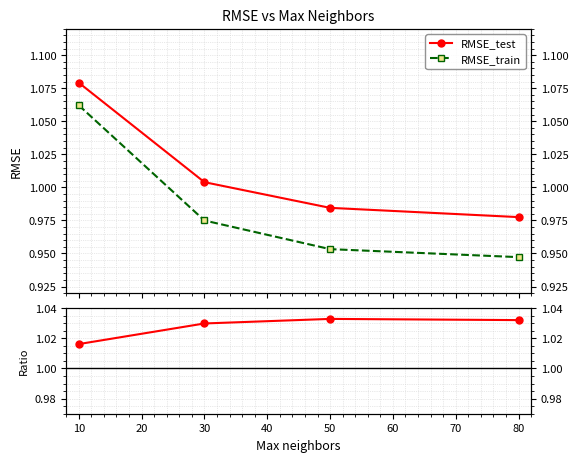

True or false: RMSE_train and RMSE_test cross at least once.

False